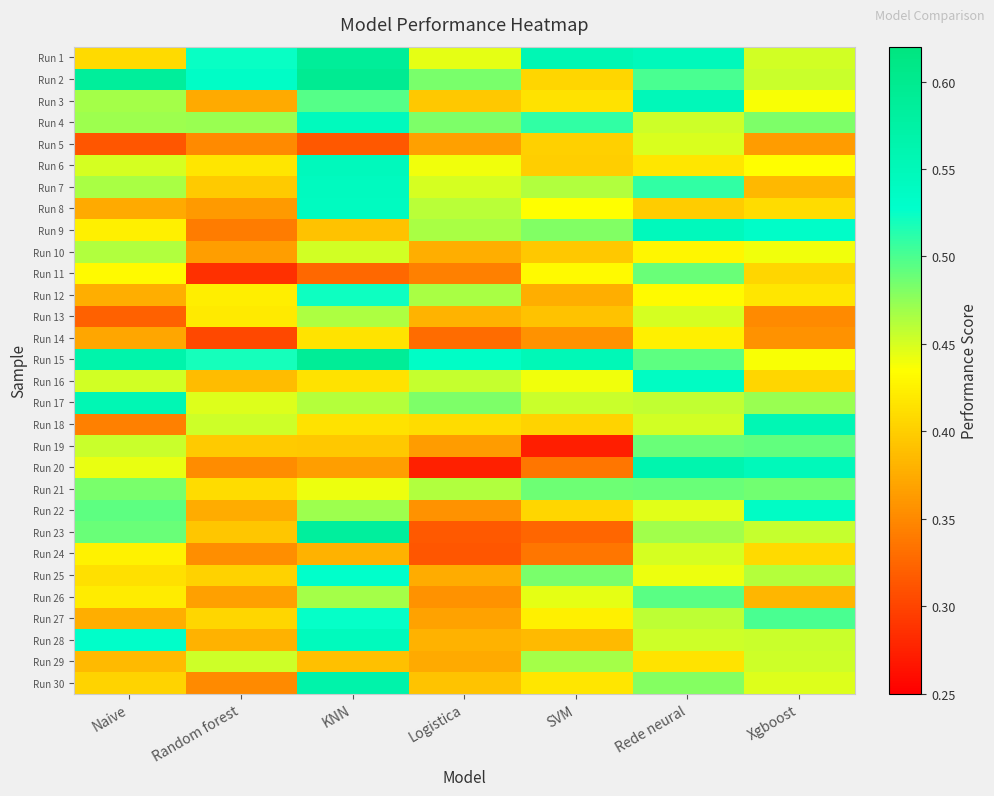

Count the number of data series in this chart.

30